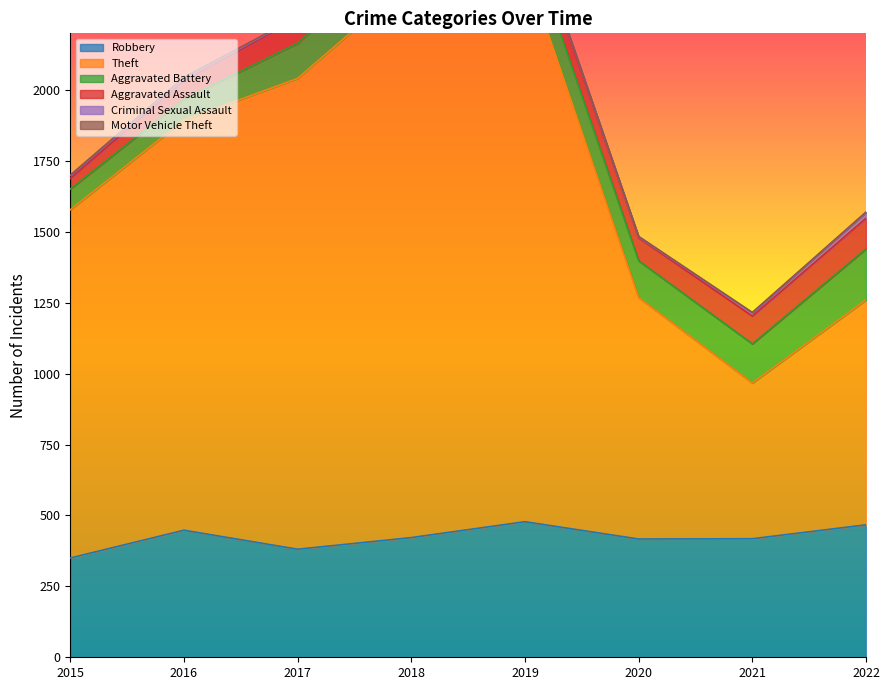

In Robbery, how many points are higher than both neighbors (excluding endpoints)?

2